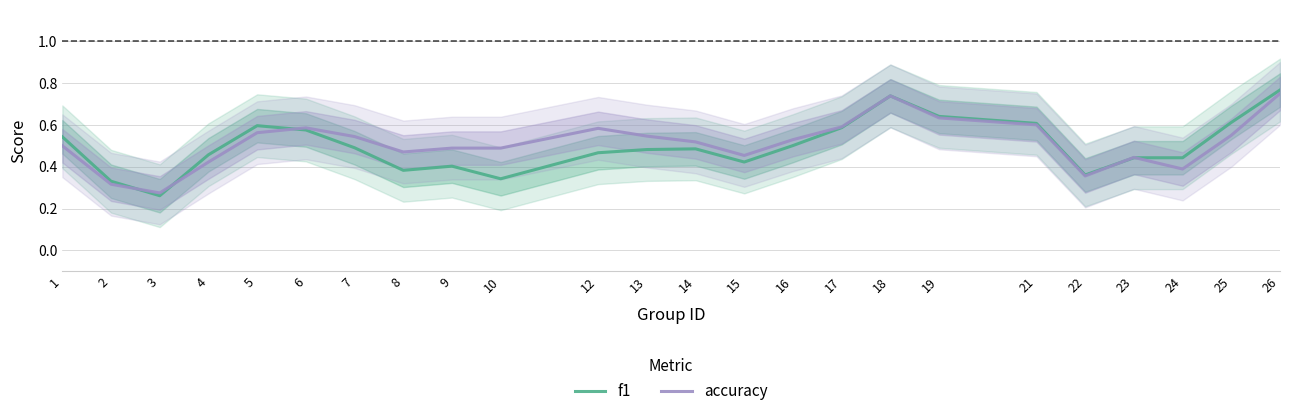

Reading left to right, list all the values displayed in this chart.

f1: 1=0.5	2=0.3	3=0.3	4=0.5	5=0.6	6=0.6	7=0.5	8=0.4	9=0.4	10=0.3	12=0.5	13=0.5	14=0.5	15=0.4	16=0.5	17=0.6	18=0.7	19=0.6	21=0.6	22=0.4	23=0.4	24=0.4	25=0.6	26=0.8
accuracy: 1=0.5	2=0.3	3=0.3	4=0.4	5=0.6	6=0.6	7=0.5	8=0.5	9=0.5	10=0.5	12=0.6	13=0.5	14=0.5	15=0.5	16=0.5	17=0.6	18=0.7	19=0.6	21=0.6	22=0.4	23=0.4	24=0.4	25=0.6	26=0.8